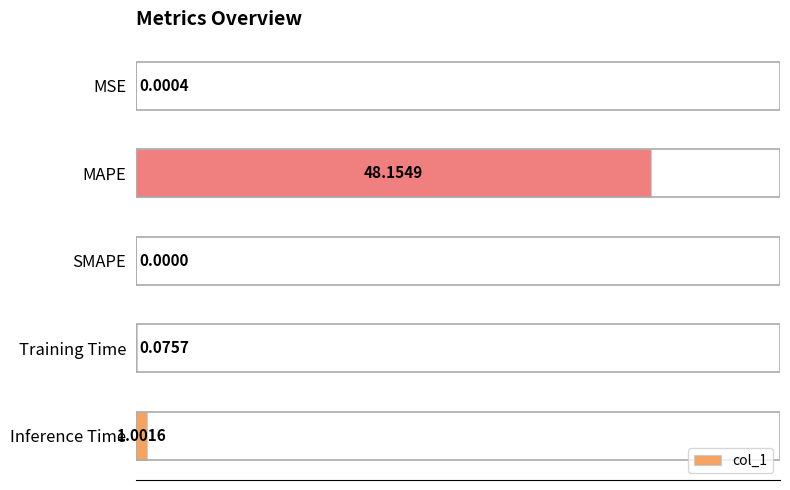

Where is the data nearest to the value 24?

Inference Time